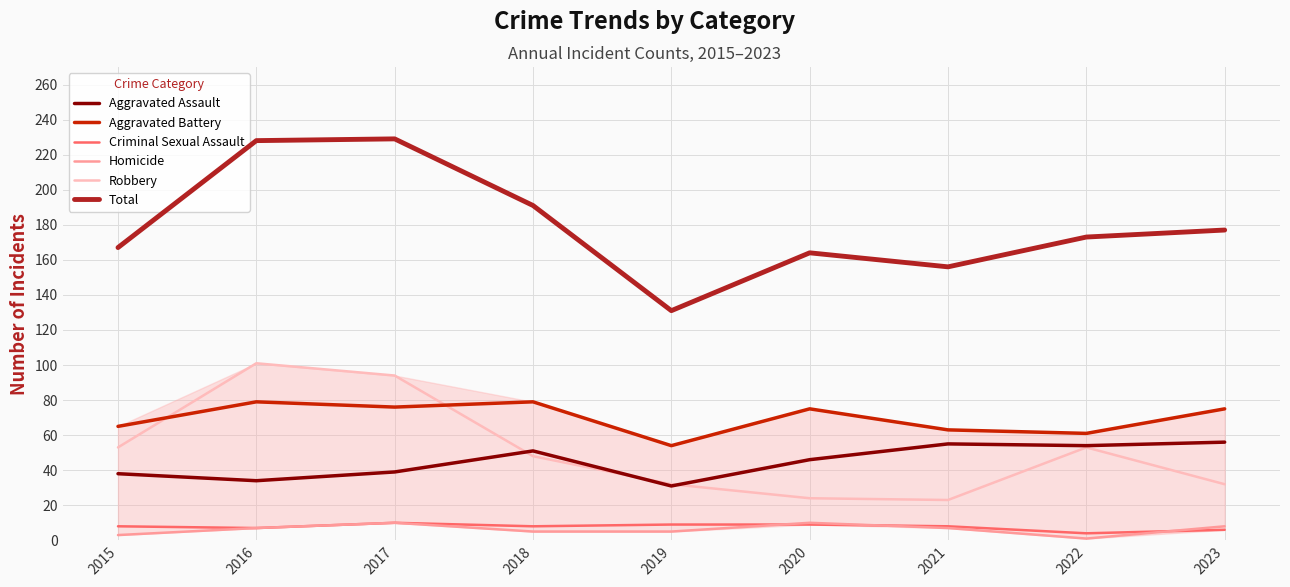

True or false: Criminal Sexual Assault and Aggravated Assault intersect in this chart.

False